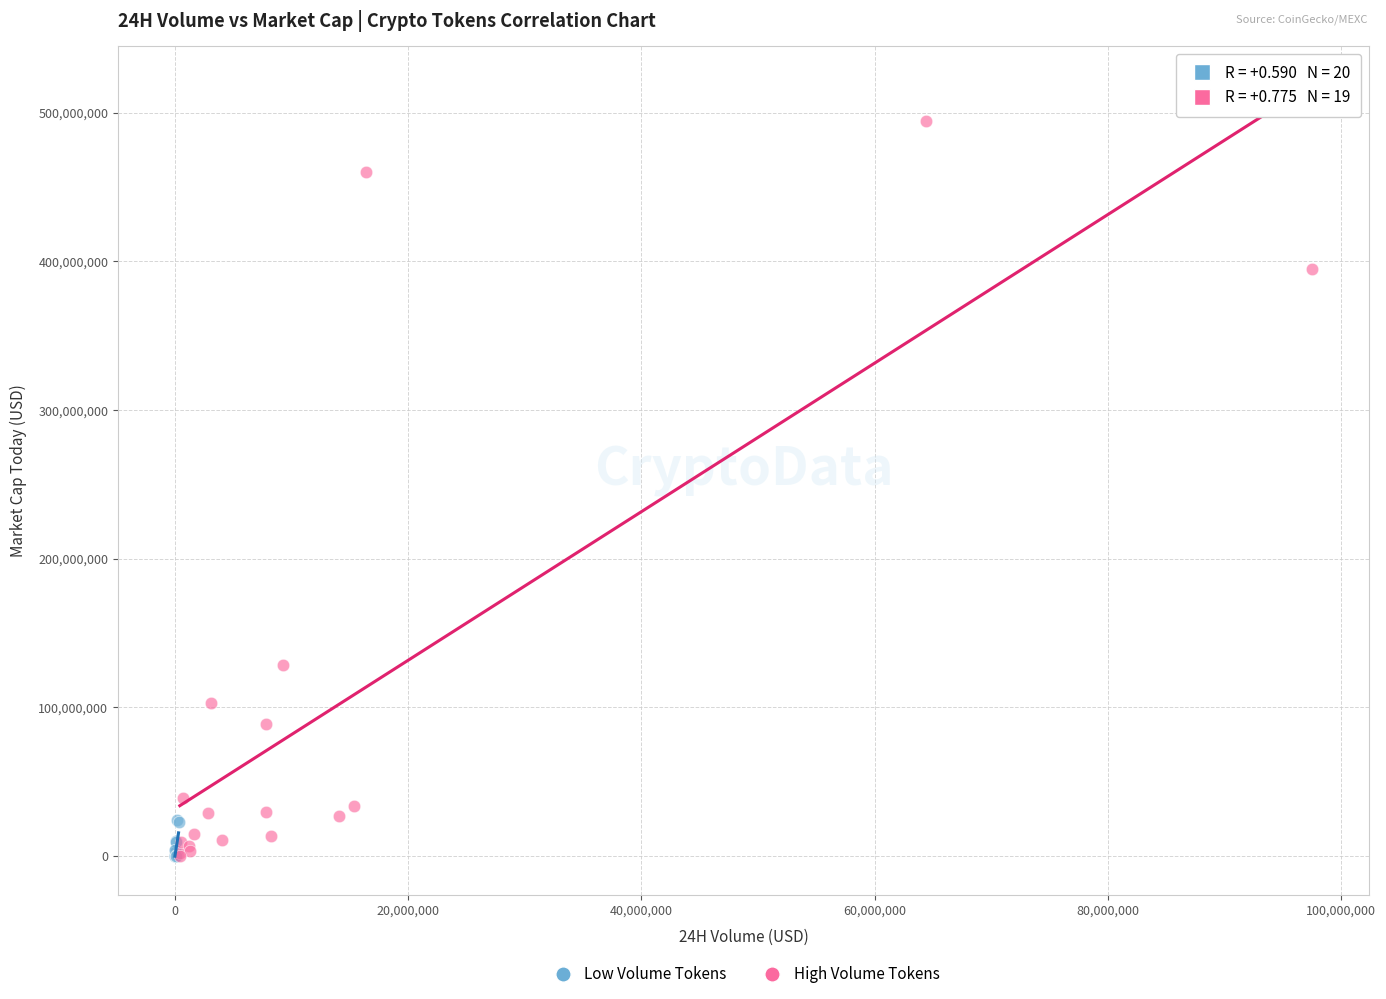

Which series has the widest spread of Y values?

High Volume Tokens